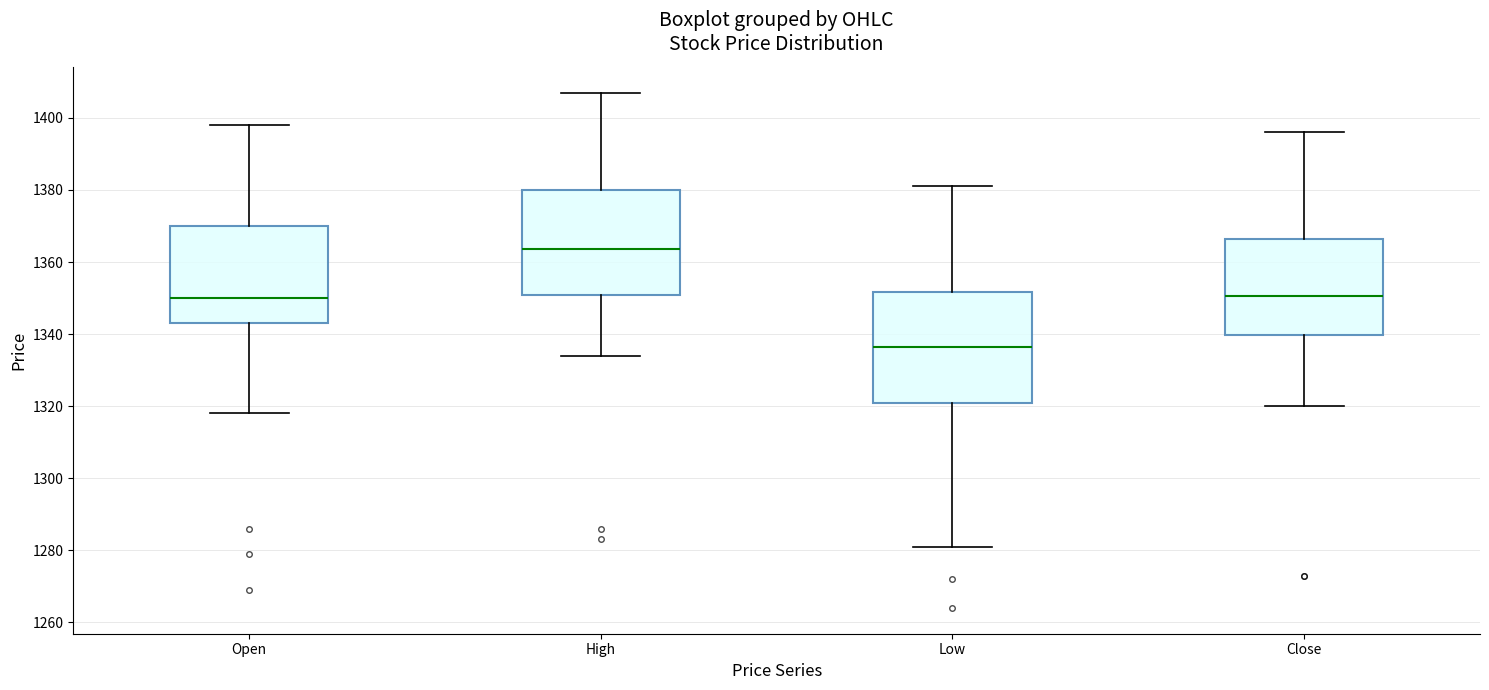

Reading left to right, read every box against the y-axis: the position of its median line, the range the box covers, and the ends of its whiskers. The values are not printed on the chart, so give them approximately, as read against the axis.

Open: median 1350, box 1344 to 1370, whiskers 1318 to 1398
High: median 1364, box 1350 to 1380, whiskers 1334 to 1408
Low: median 1336, box 1320 to 1352, whiskers 1282 to 1382
Close: median 1350, box 1340 to 1366, whiskers 1320 to 1396